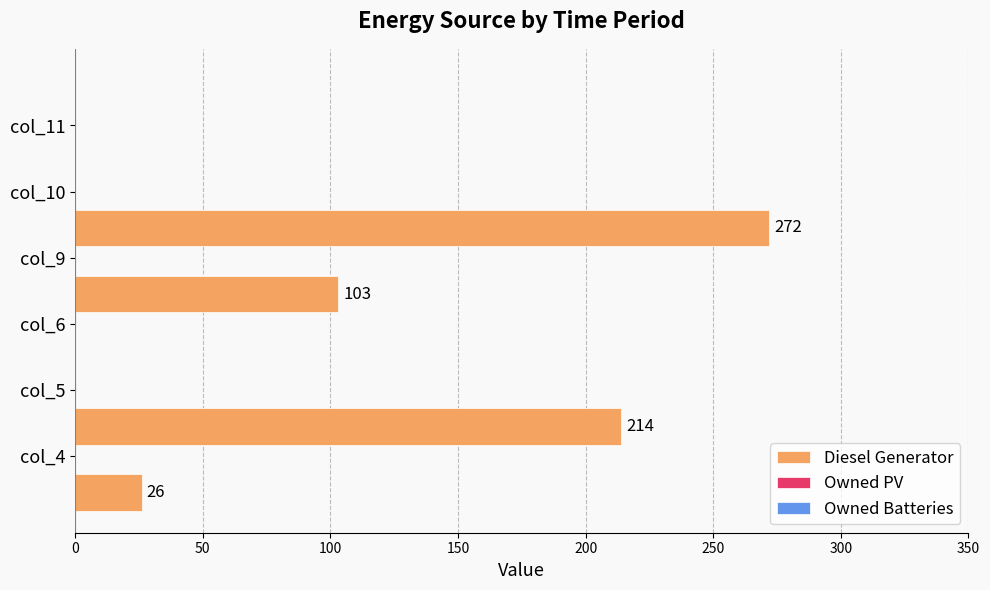

What is the sum of all values?

615